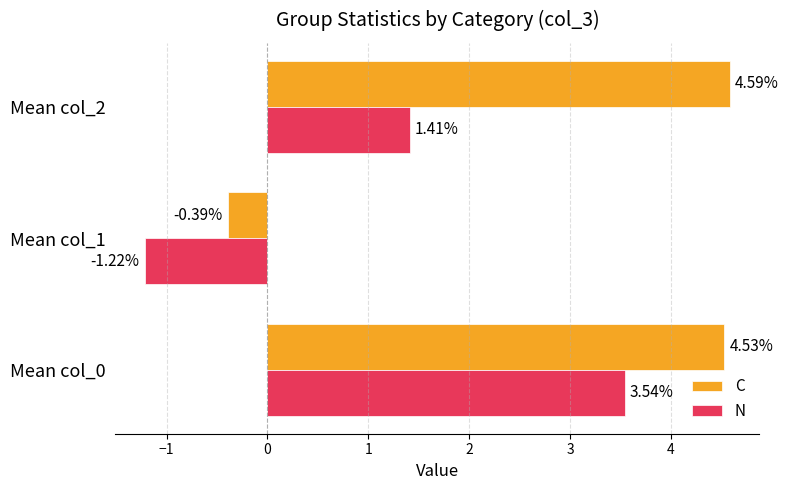

At which category is the sum across all series the highest?

Mean col_0